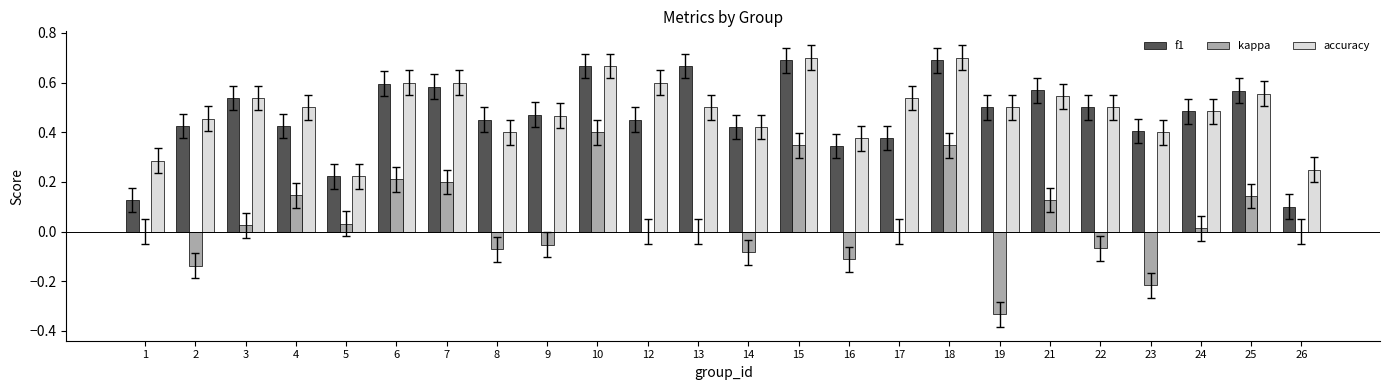

What are all the series names shown in the legend?

f1, kappa, accuracy